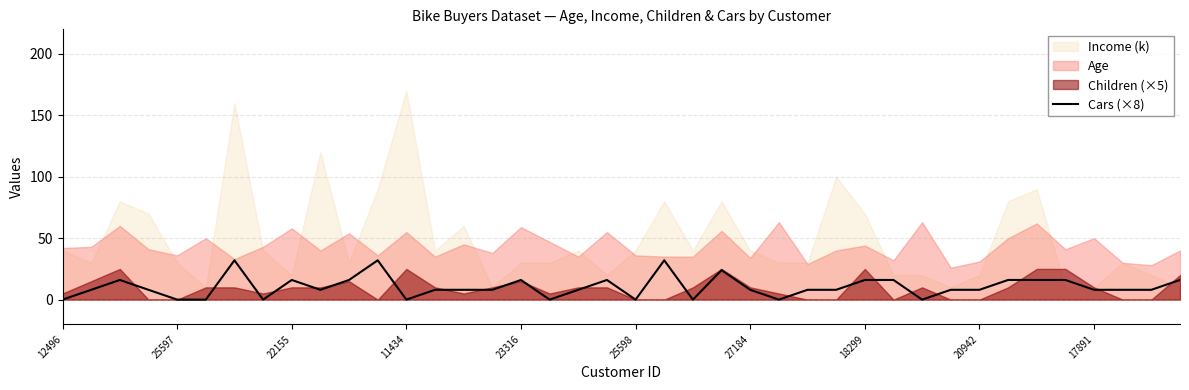

At which category does the chart reach its minimum across all series?

12496